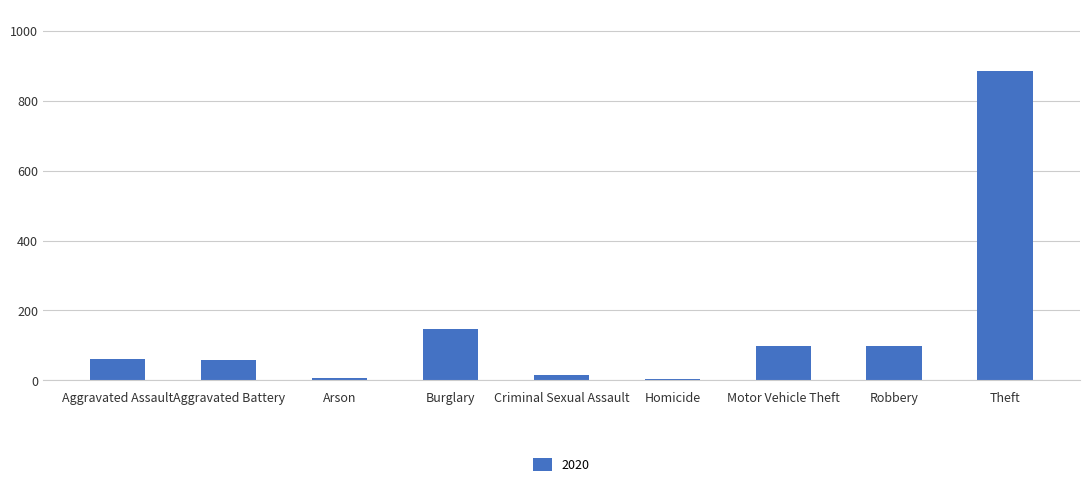

Which category has the highest value across all series?

Theft